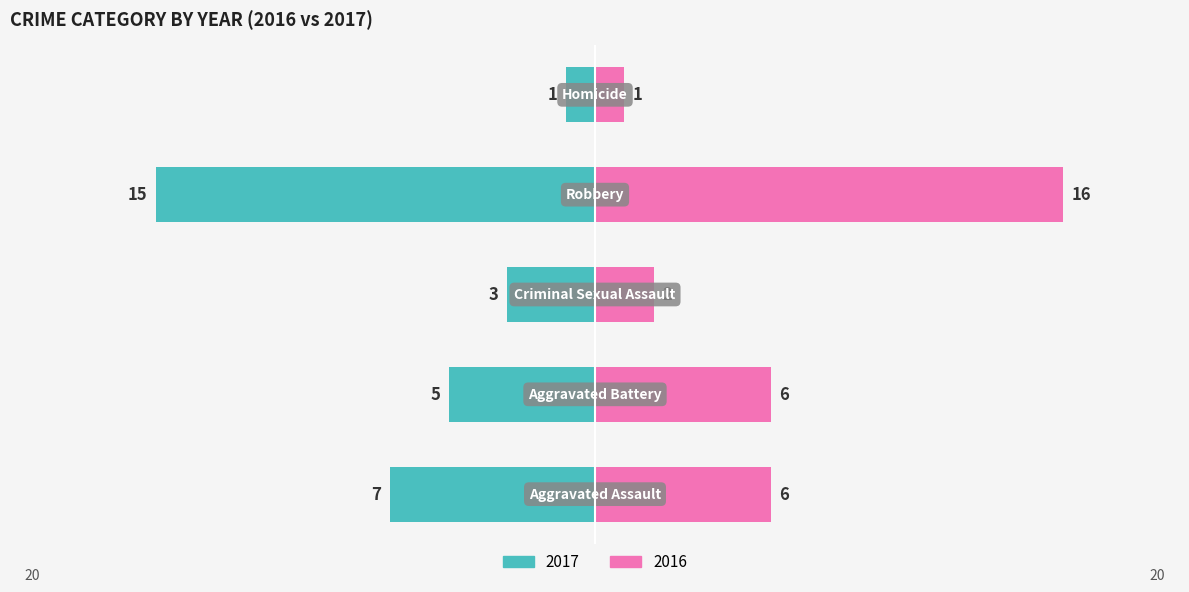

At how many categories does at least one series exceed 4?

3